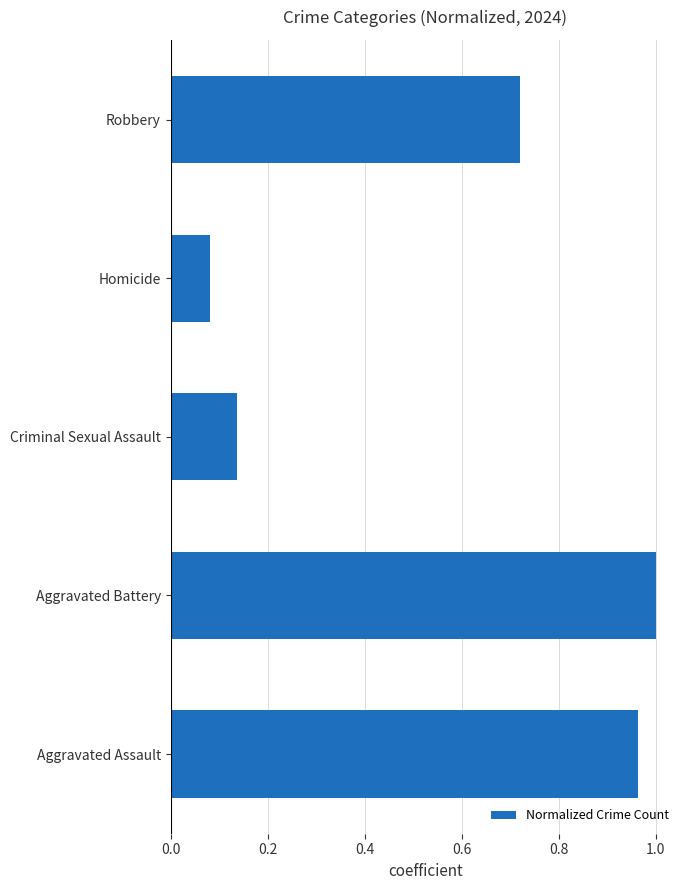

List the labels in order of value, largest first.

Aggravated Battery, Aggravated Assault, Robbery, Criminal Sexual Assault, Homicide